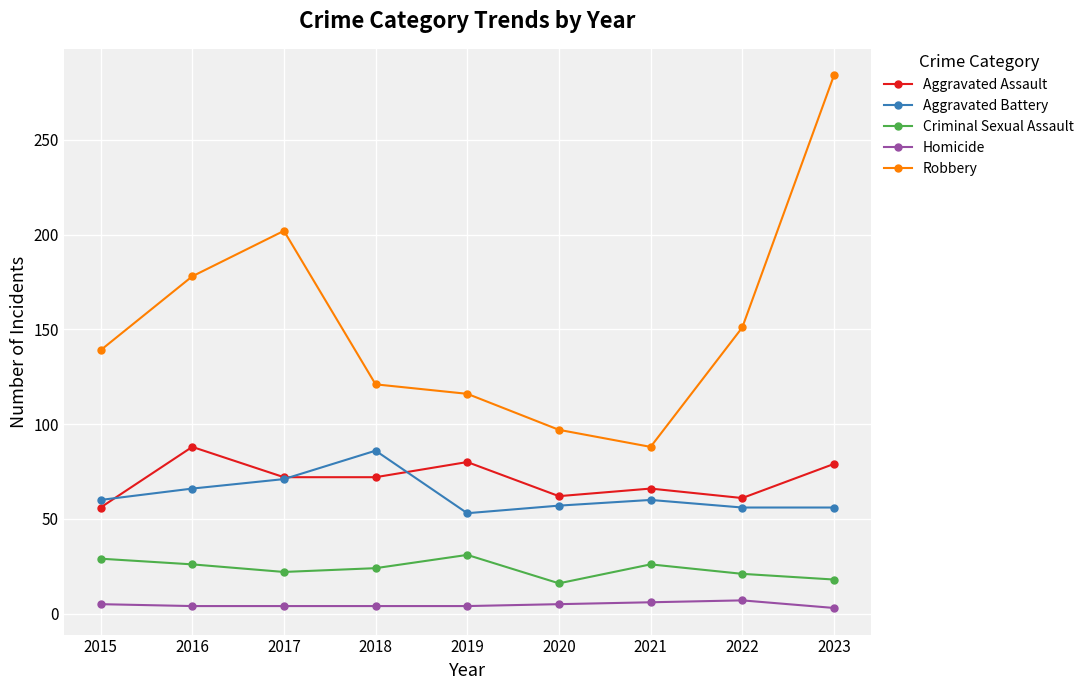

True or false: Homicide and Robbery cross at least once.

False